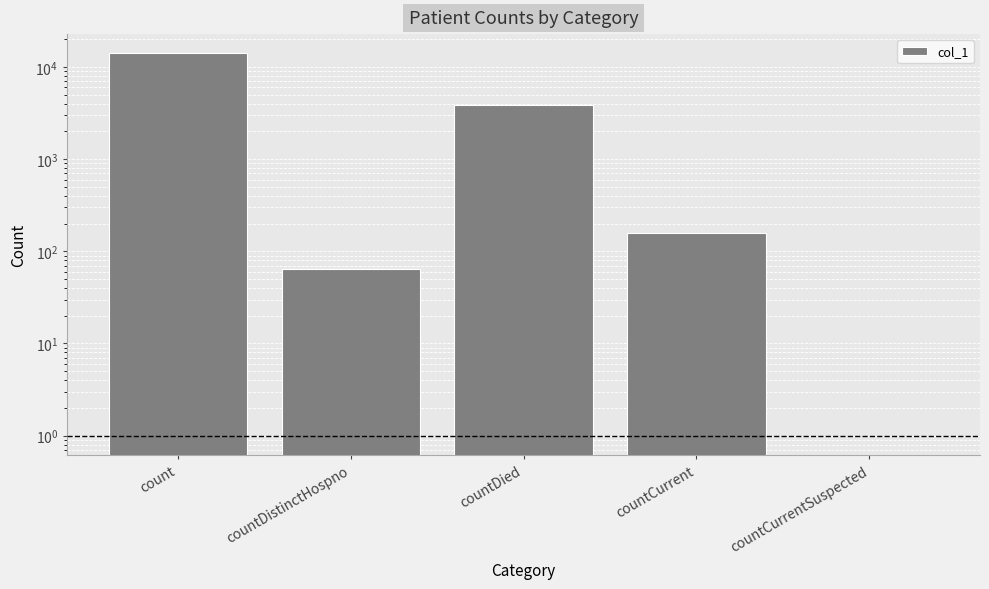

True or false: the data shows 65 at countDistinctHospno.

True